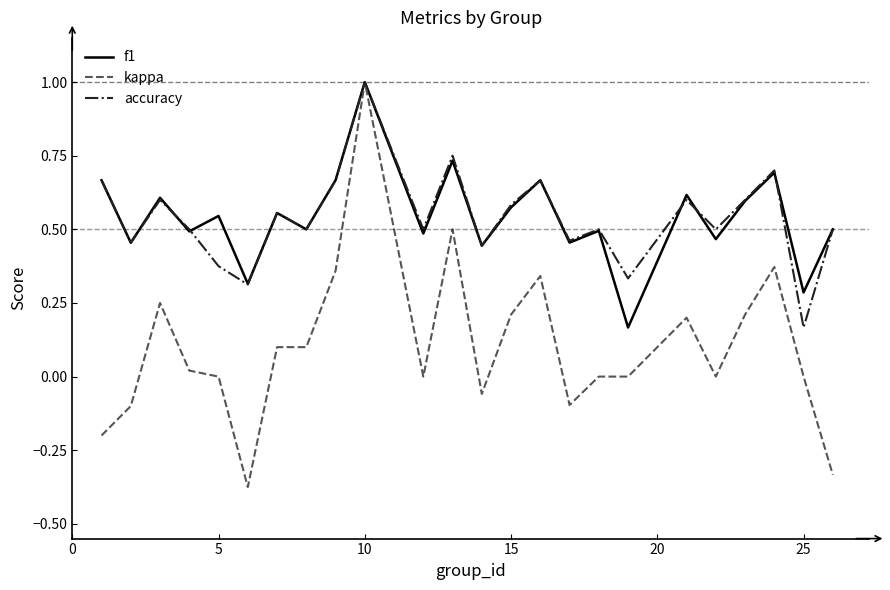

Which series has the widest spread of values?

kappa